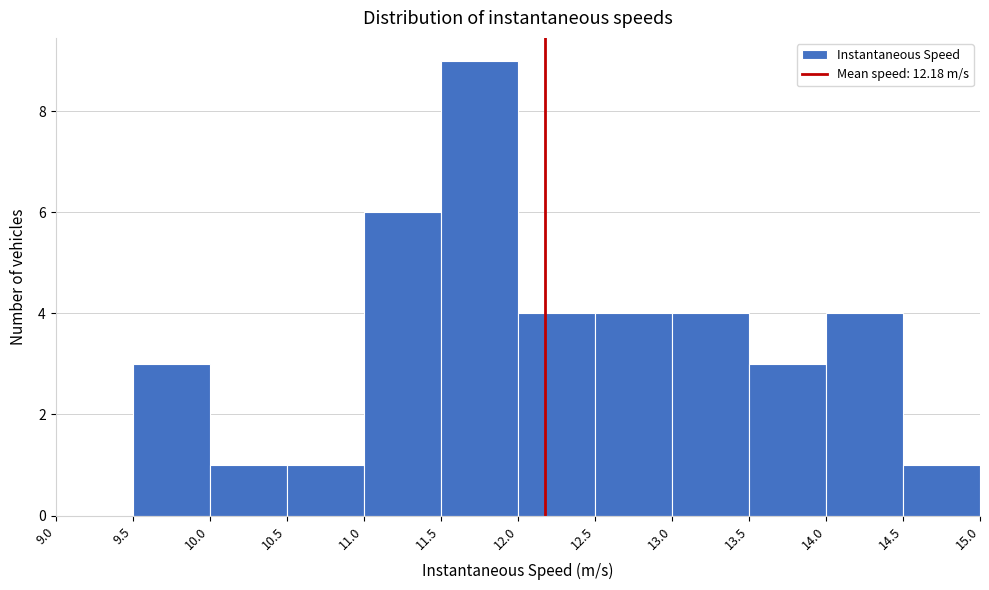

Over which range of the x-axis is the bar tallest?

11.5 to 12.0